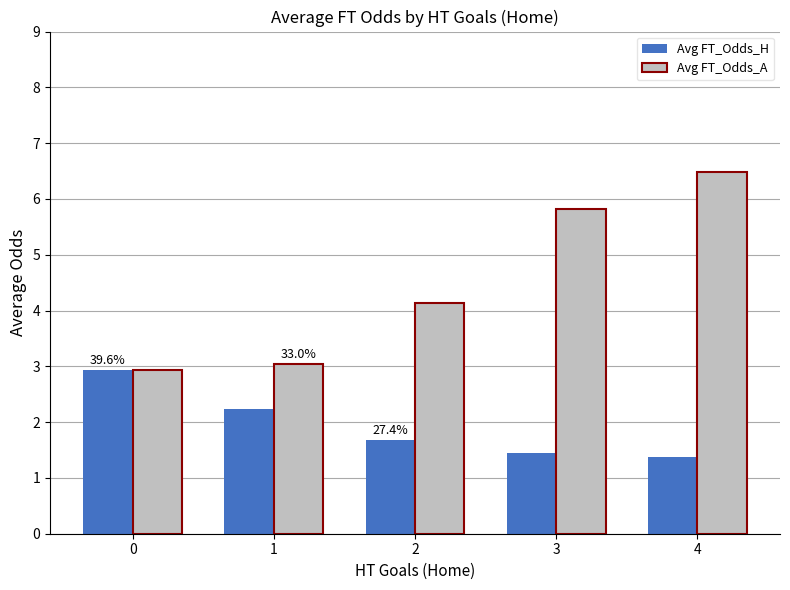

Rank the categories by Avg FT_Odds_A value from lowest to highest.

0, 1, 2, 3, 4